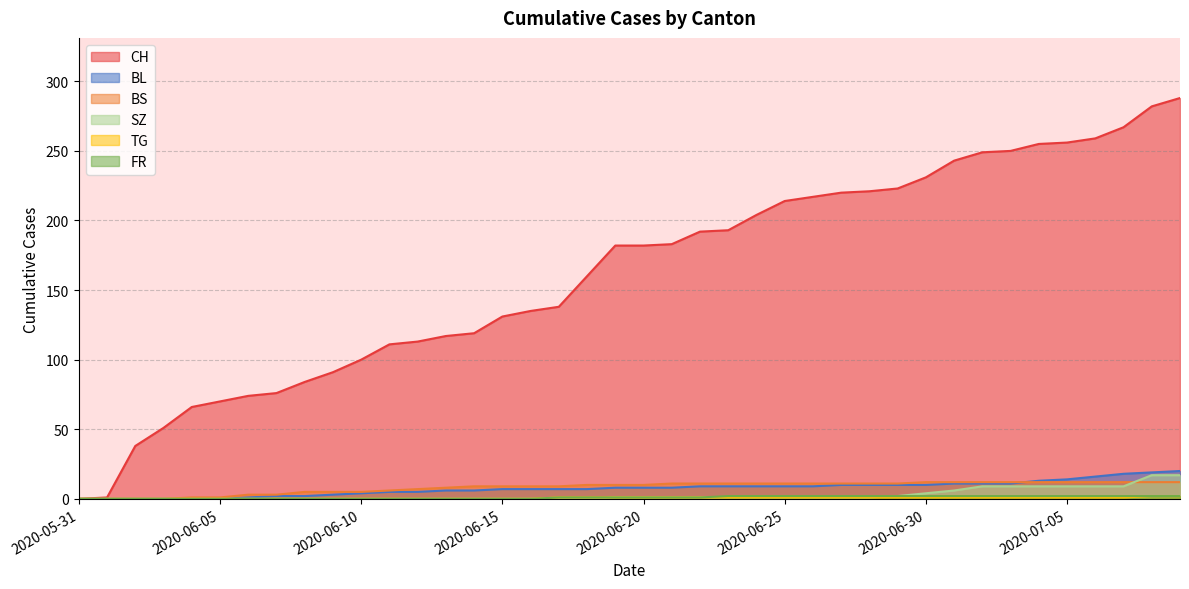

Is it true that BL equals 3 at 2020-06-20?

False